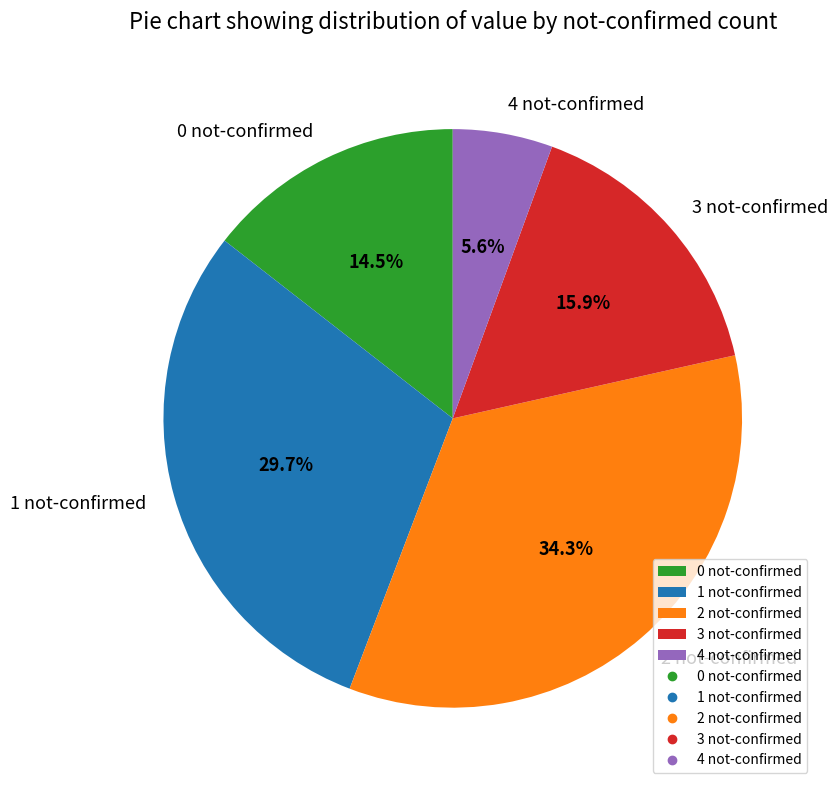

How many slices are in this pie chart?

5